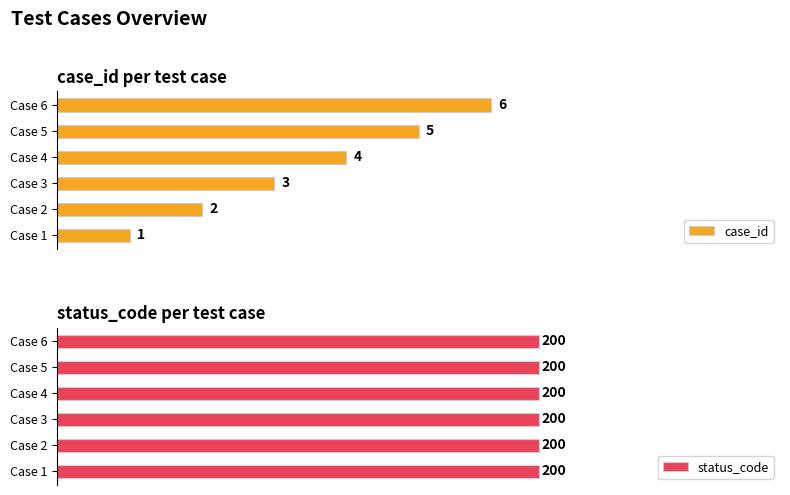

Count the number of data series in this chart.

2